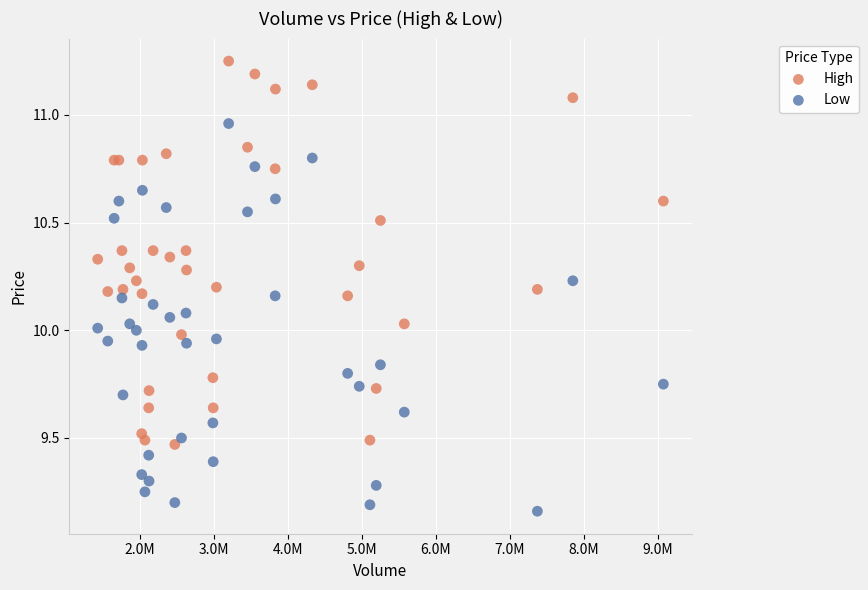

Which series reaches the maximum Y coordinate?

High